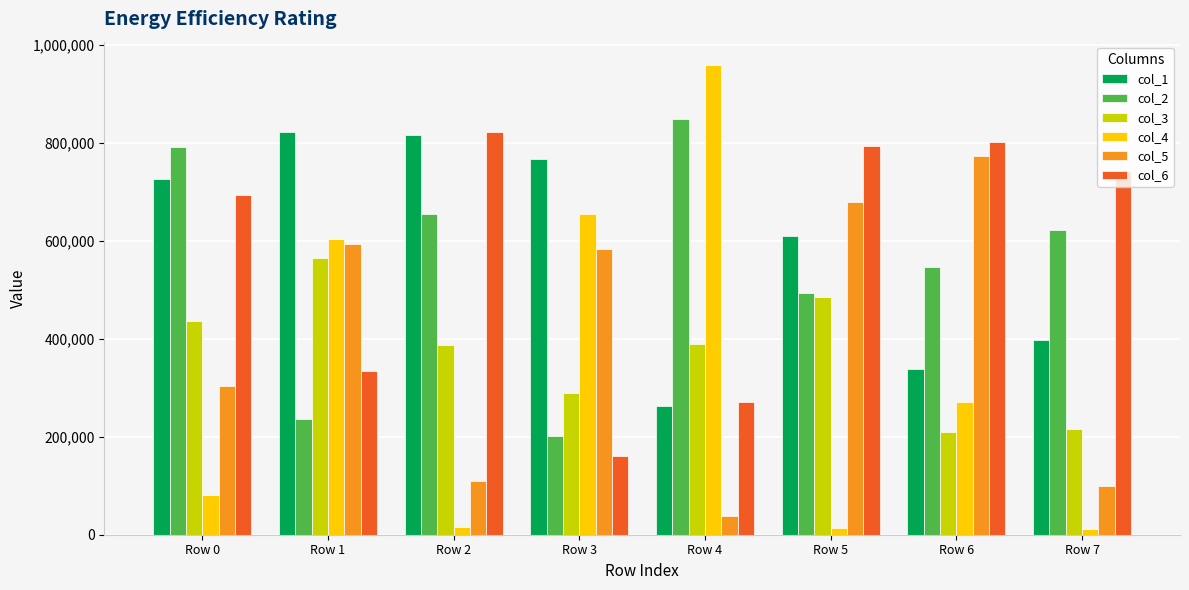

What is the minimum value for col_3?

208785